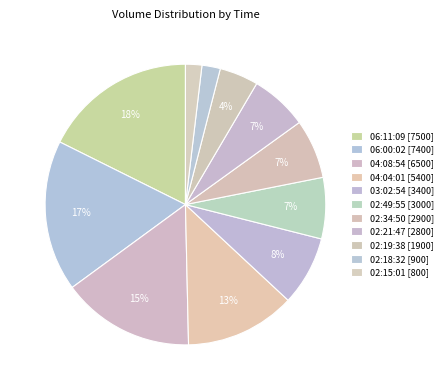

The 03:02:54 slice represents 8% of the pie. True or false?

True